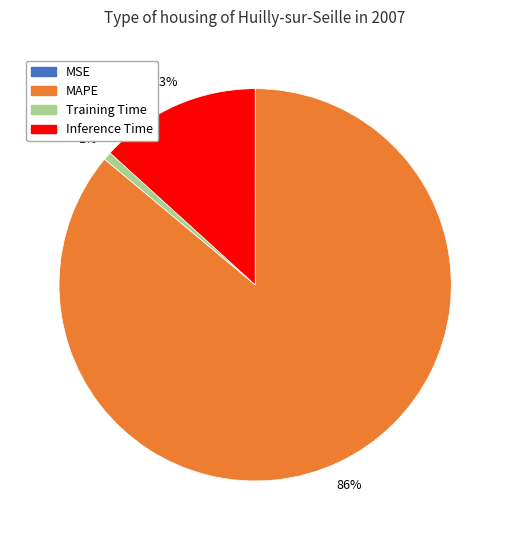

To the nearest percent, what is the average slice percentage?

25%